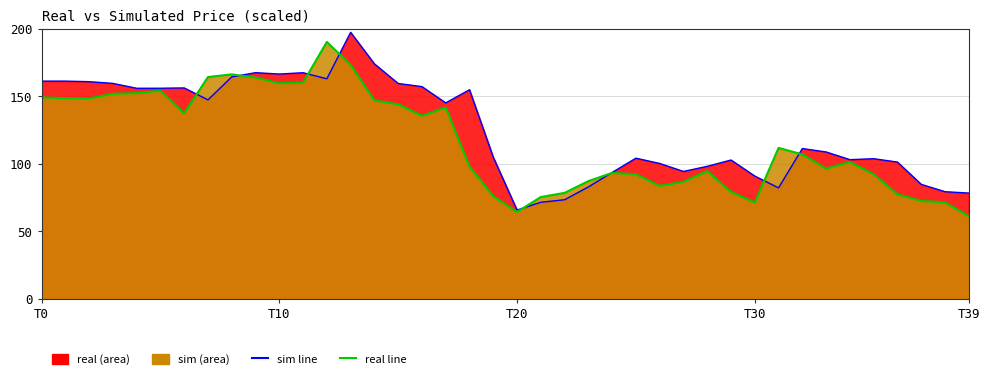

Between 23 and T39, which is larger?

T39